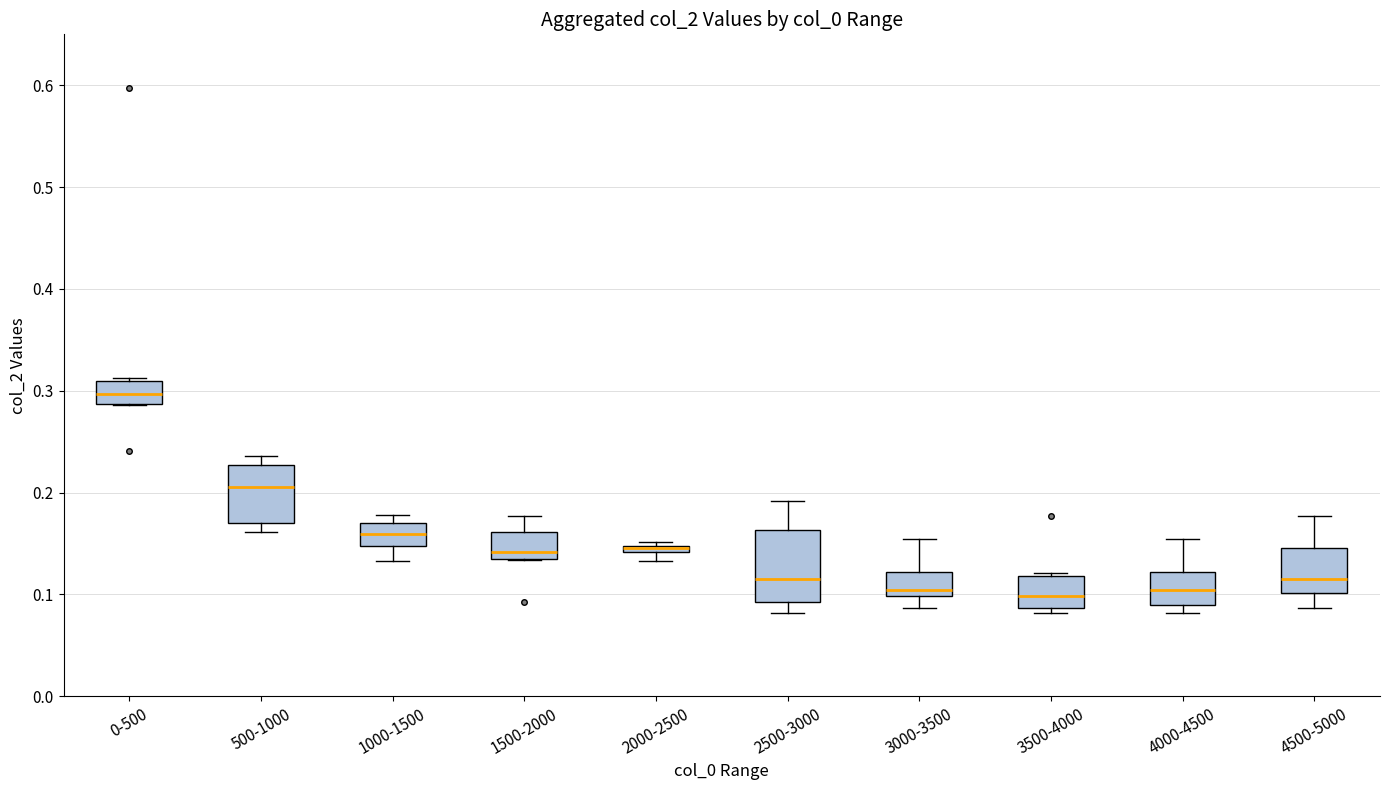

Where does the lower whisker of the box for 2500-3000 end on the y-axis? The values are not printed on the chart, so give them approximately, as read against the axis.

0.08